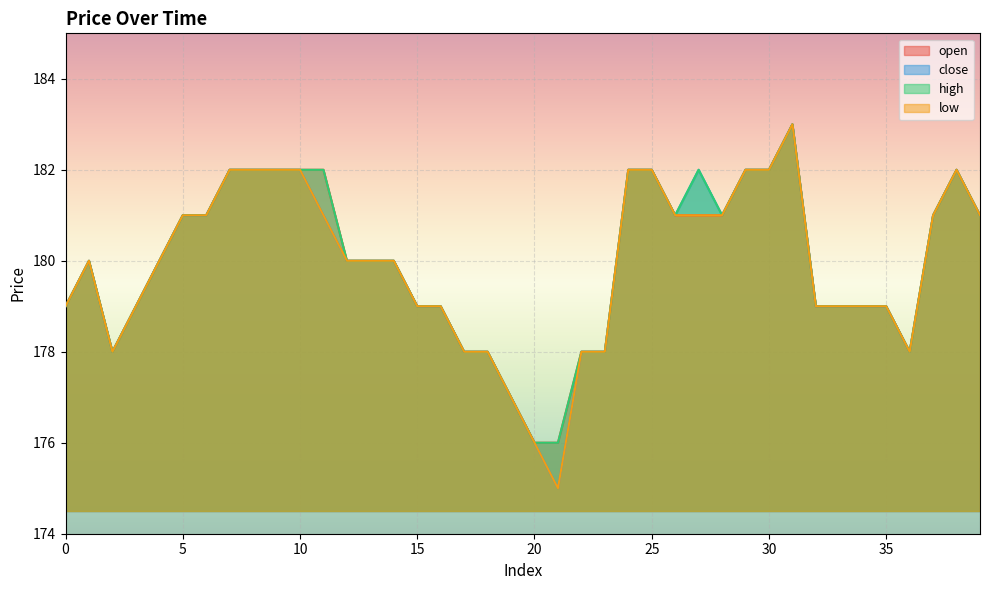

At how many categories does at least one series exceed 182?

1